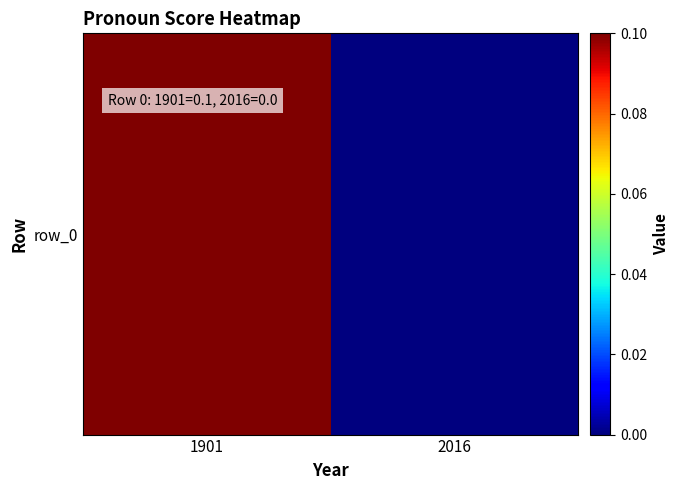

List the labels in order of value, largest first.

1901, 2016